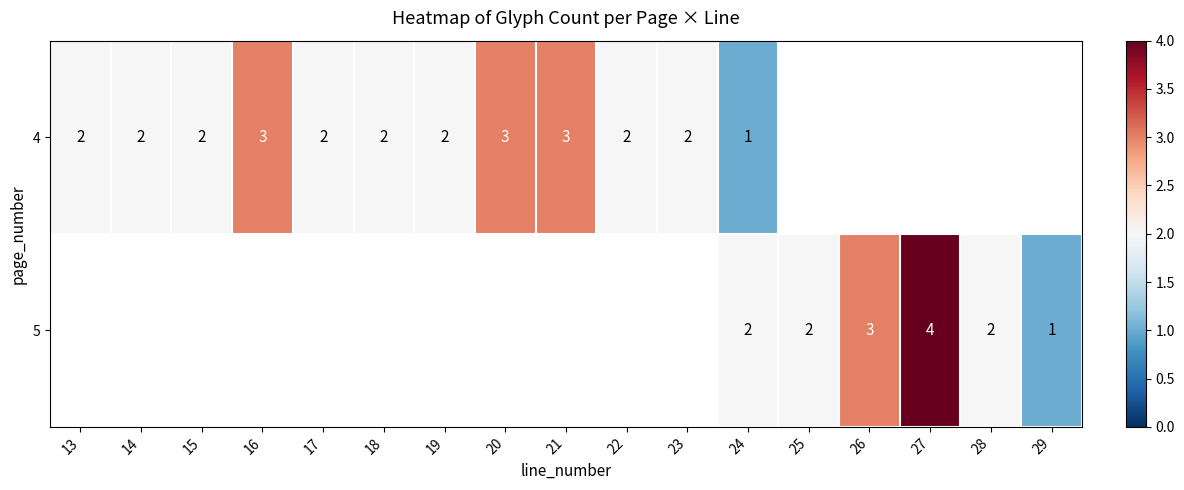

True or false: 4 has a value of 3 at 16.

True